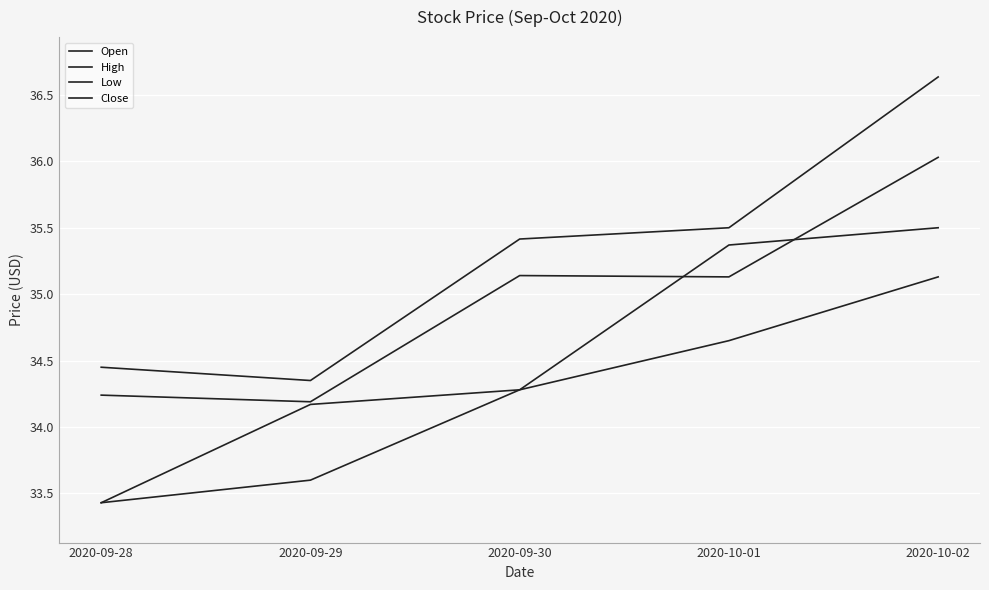

What is the highest value of the High series?

36.6